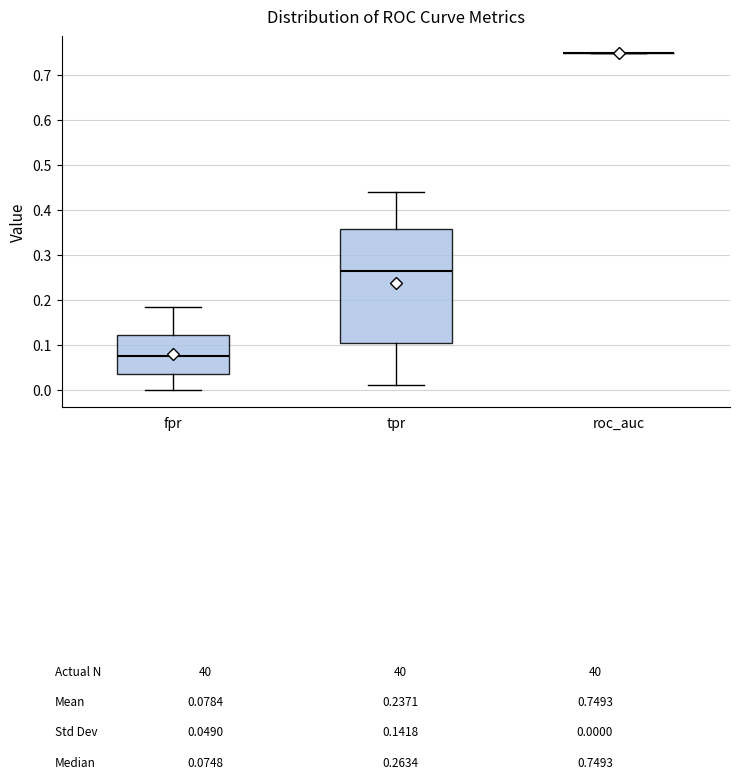

Which box is the tallest, from its lower edge to its upper edge?

tpr